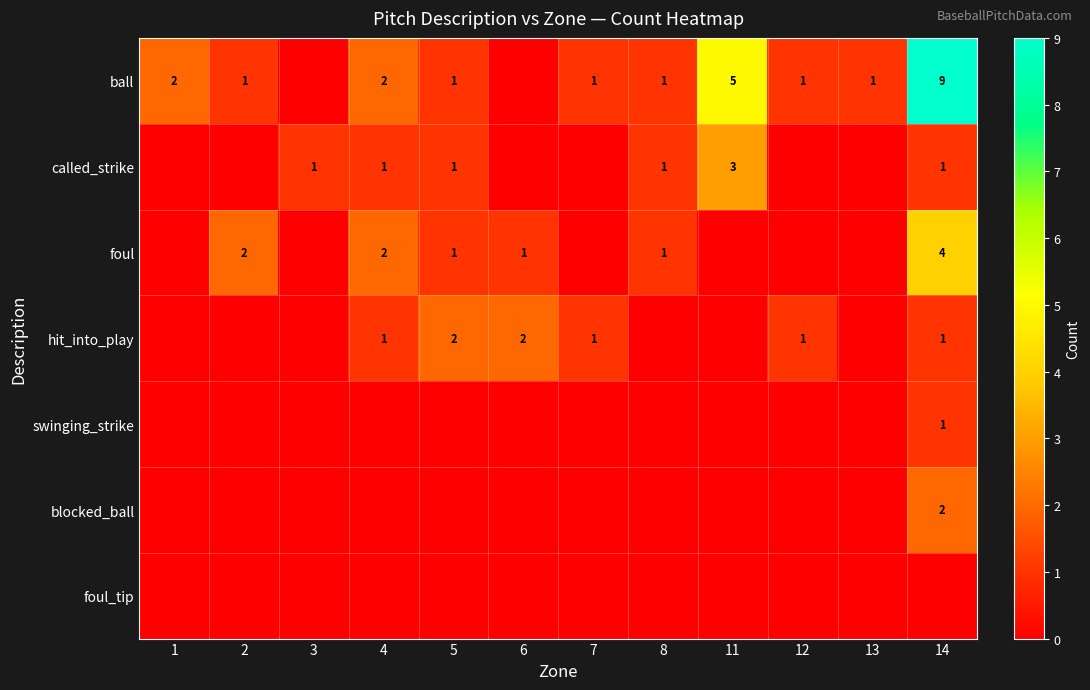

Is it true that foul equals 0 at 8?

False